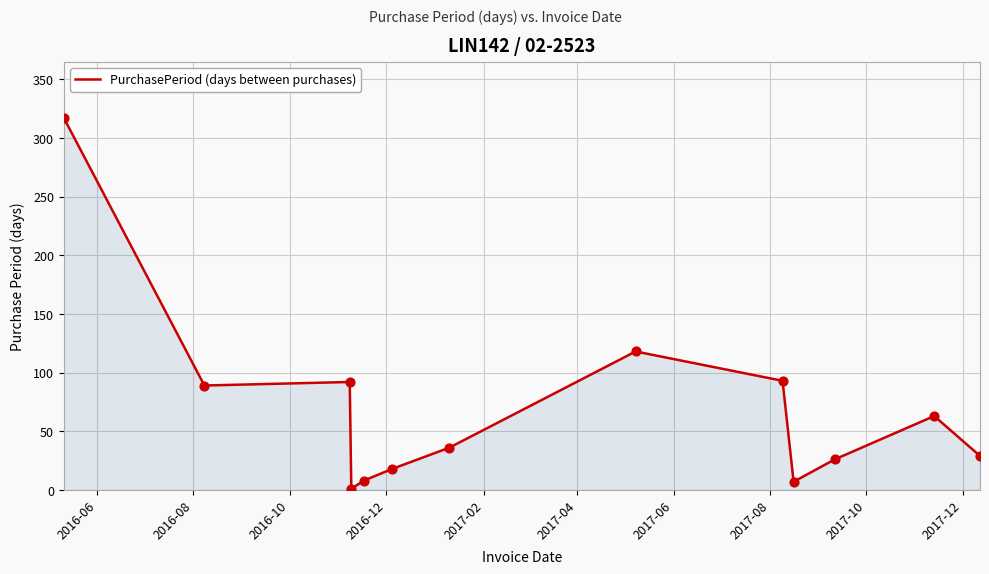

What is the maximum value shown in the chart?

317